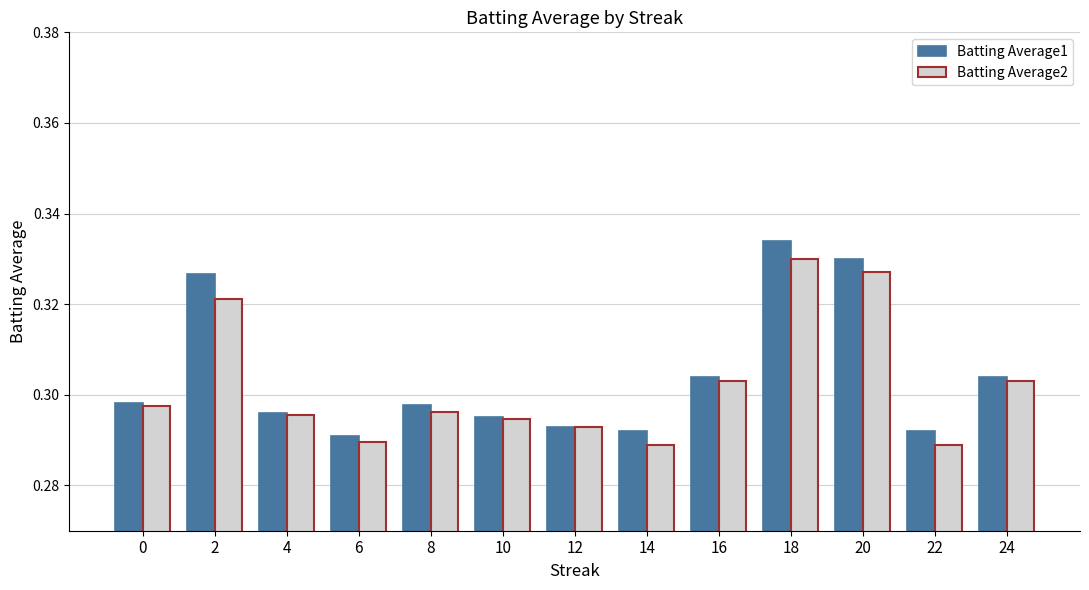

Does the chart contain any negative values?

No